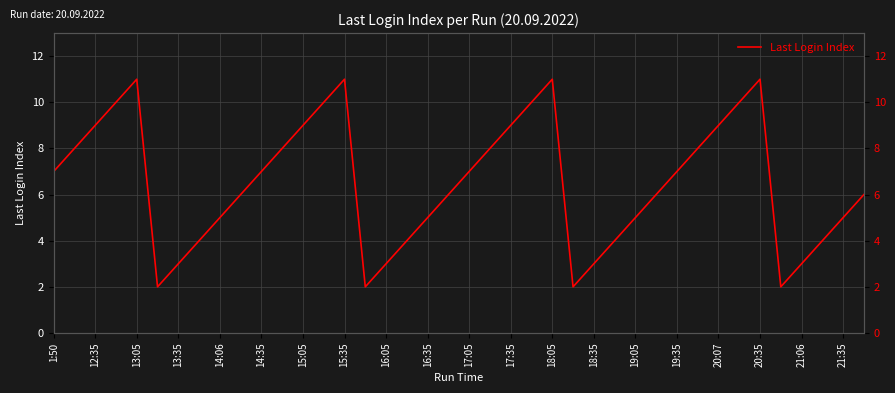

Where does the data first go above 7?

12:35